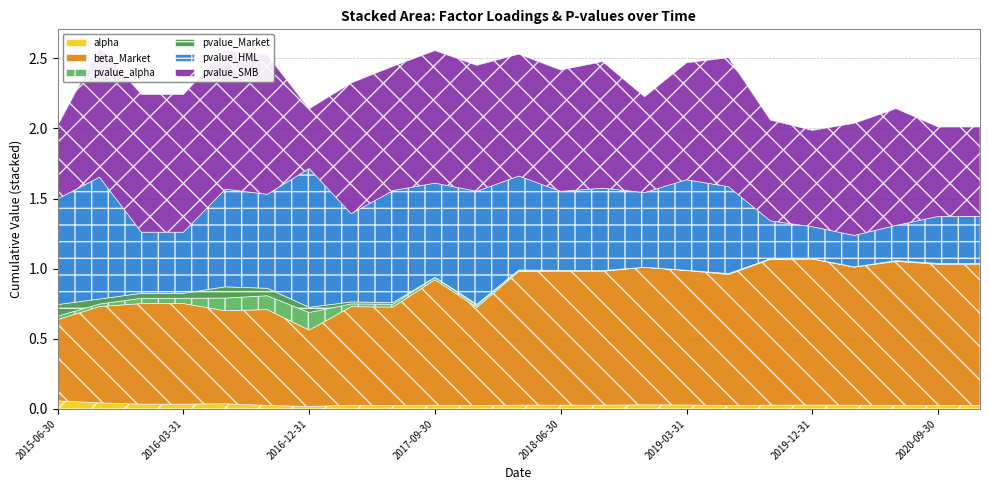

What is the label of the 8th point from the left?

2017-03-31